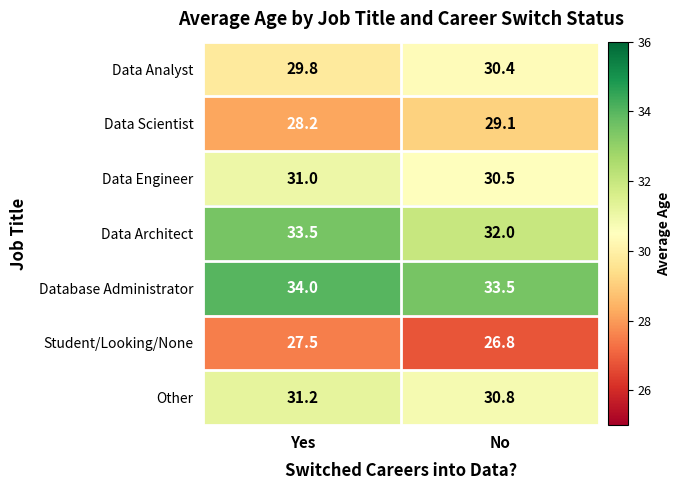

Which category has the lowest value in the Student/Looking/None series?

No